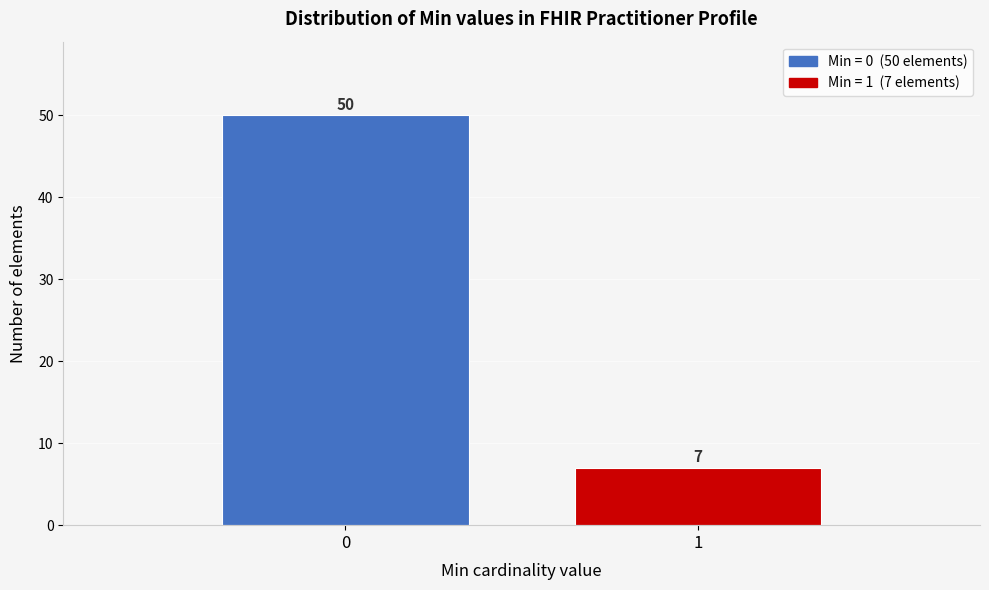

Reading left to right, extract all data points from this chart.

50	7